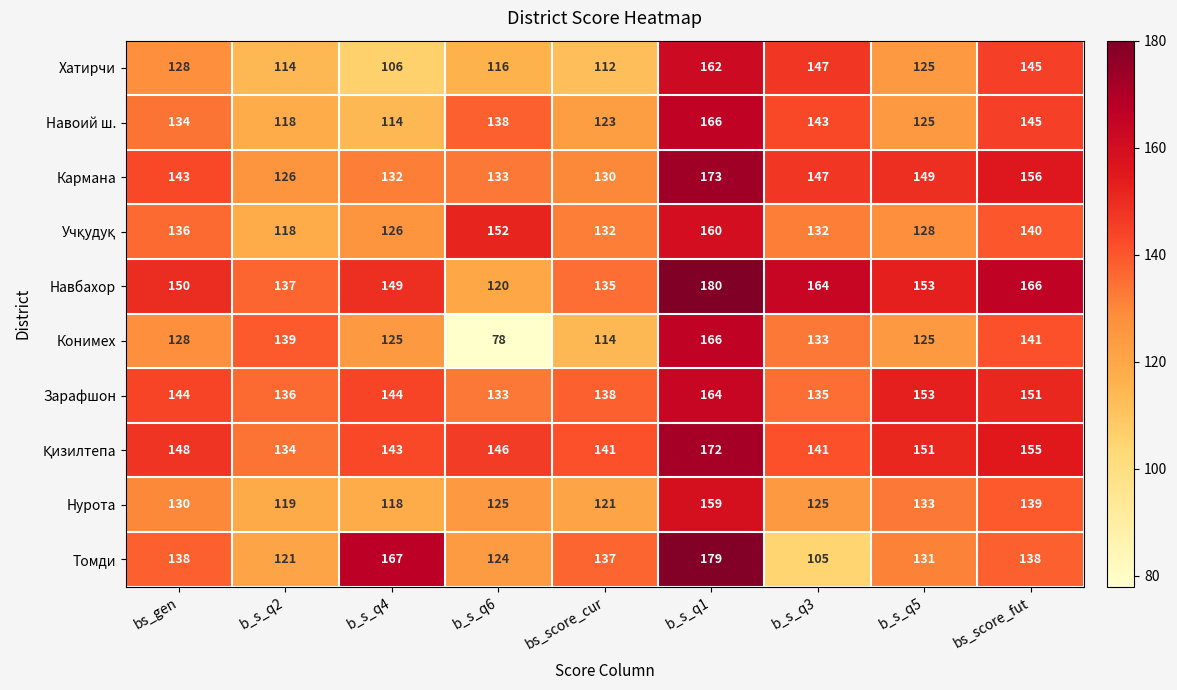

What is the spread (max minus min) of values at b_s_q6?

74